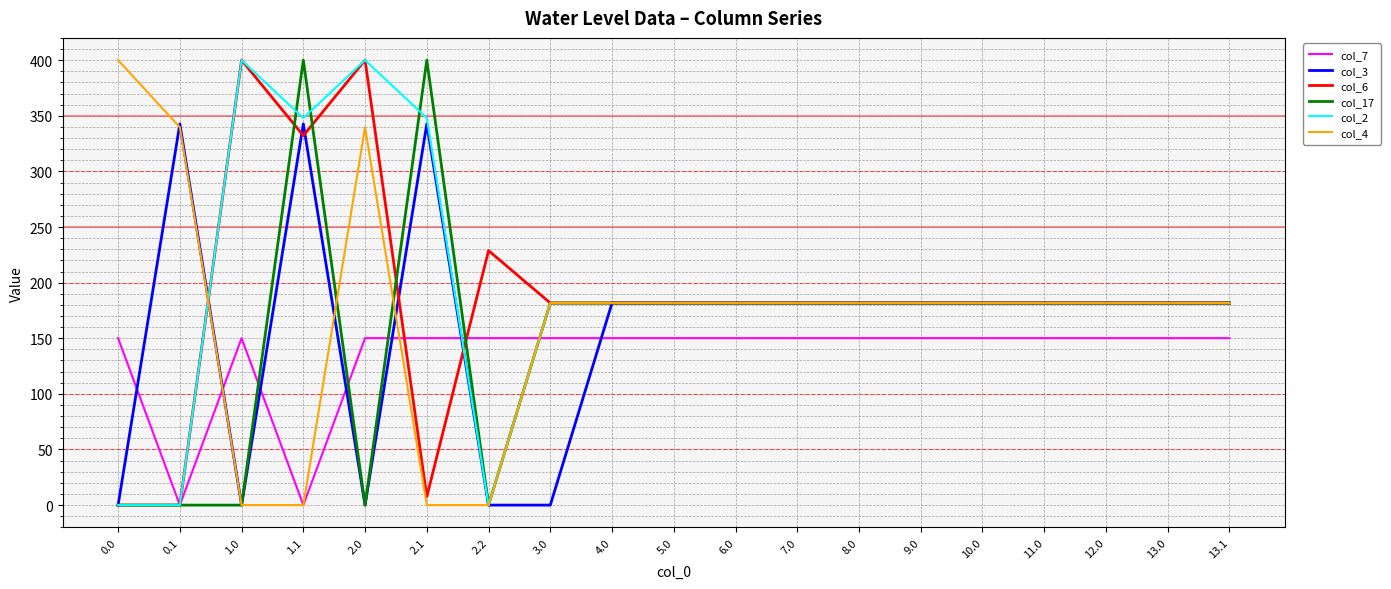

What is the greatest value displayed?

400.0